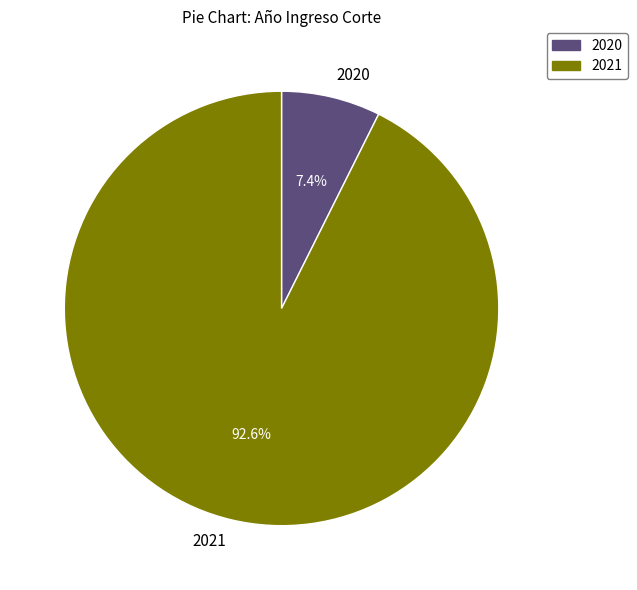

Is 2020 the majority of the pie?

No